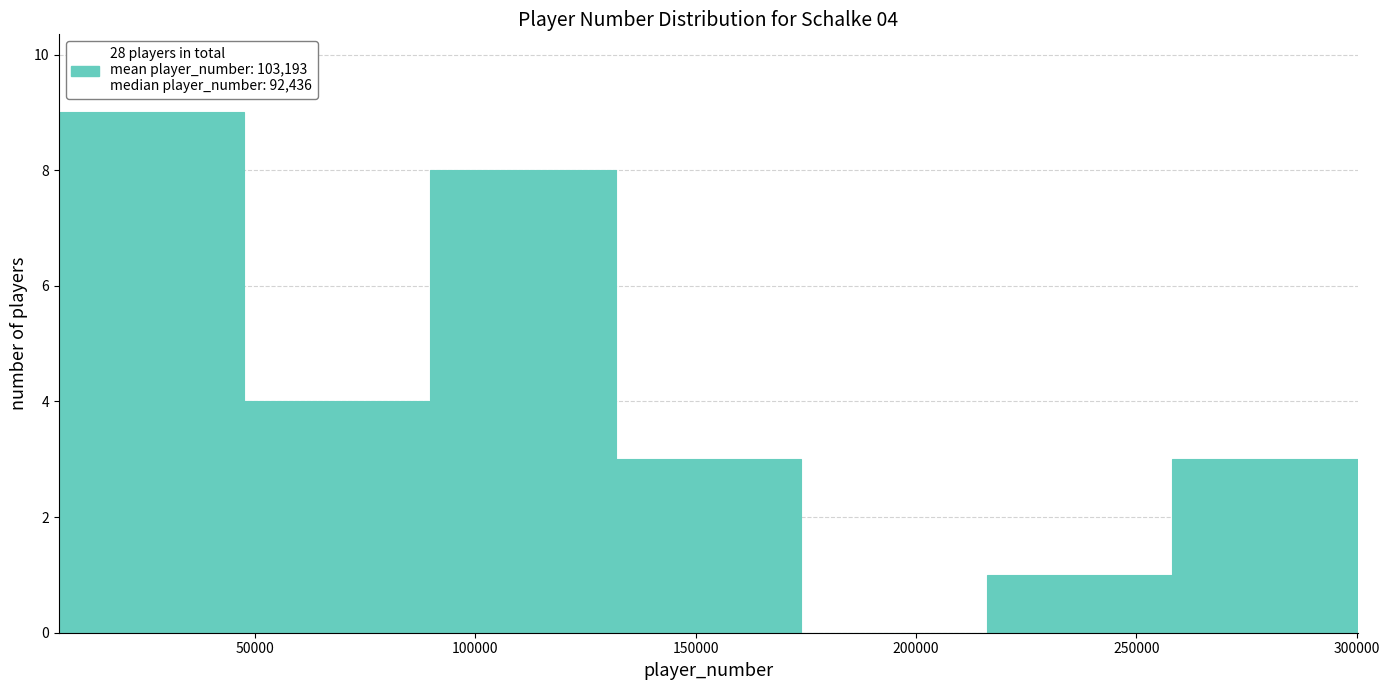

Which range on the x-axis has the tallest bar?

5000 to 50000